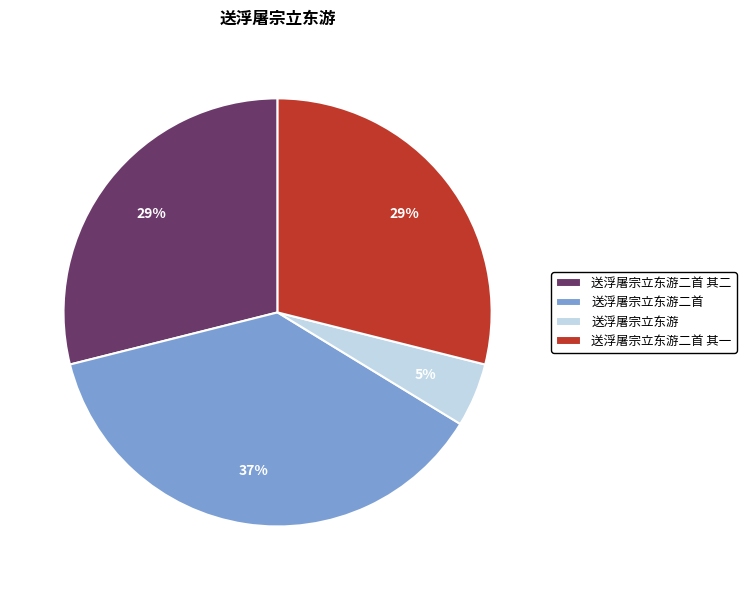

Combined, do 送浮屠宗立东游二首 and 送浮屠宗立东游 account for over 50%?

No